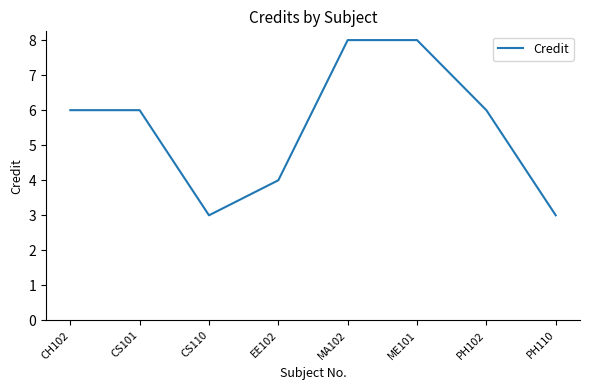

Approximately how many times larger is the value at PH110 compared to CS101?

0.5